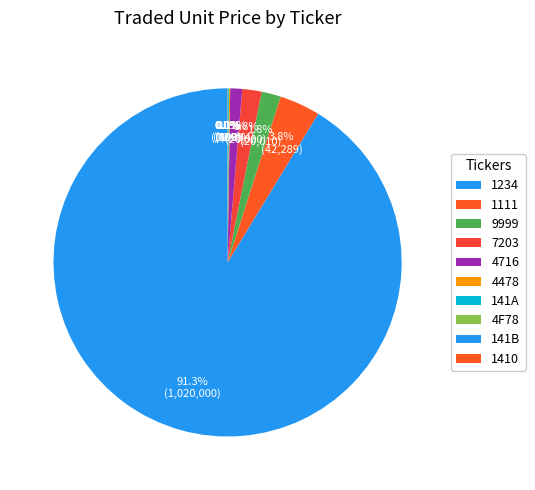

The 1111 slice represents 9% of the pie. True or false?

False